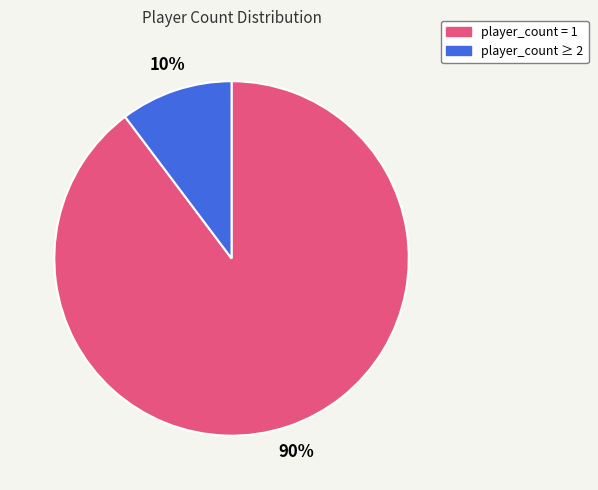

To the nearest percent, what is the average slice percentage?

50%